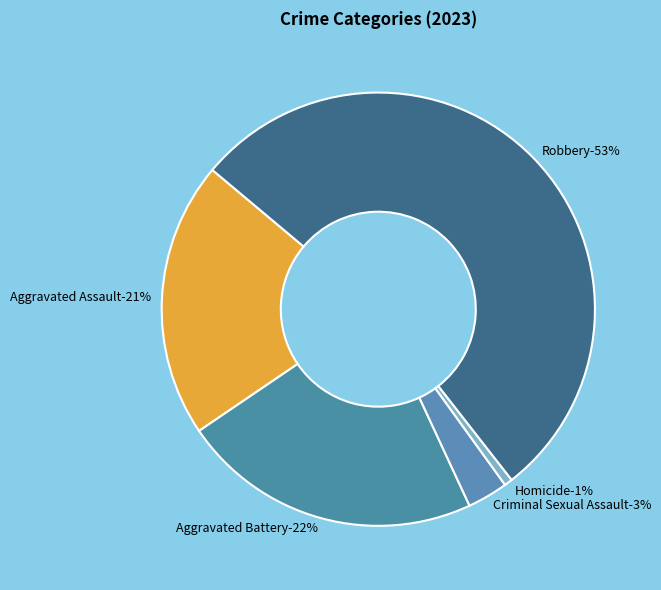

Which has a higher value, Aggravated Battery or Criminal Sexual Assault?

Aggravated Battery